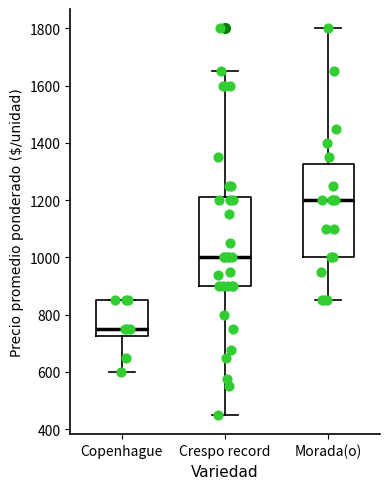

Which box has the lowest median line?

Copenhague